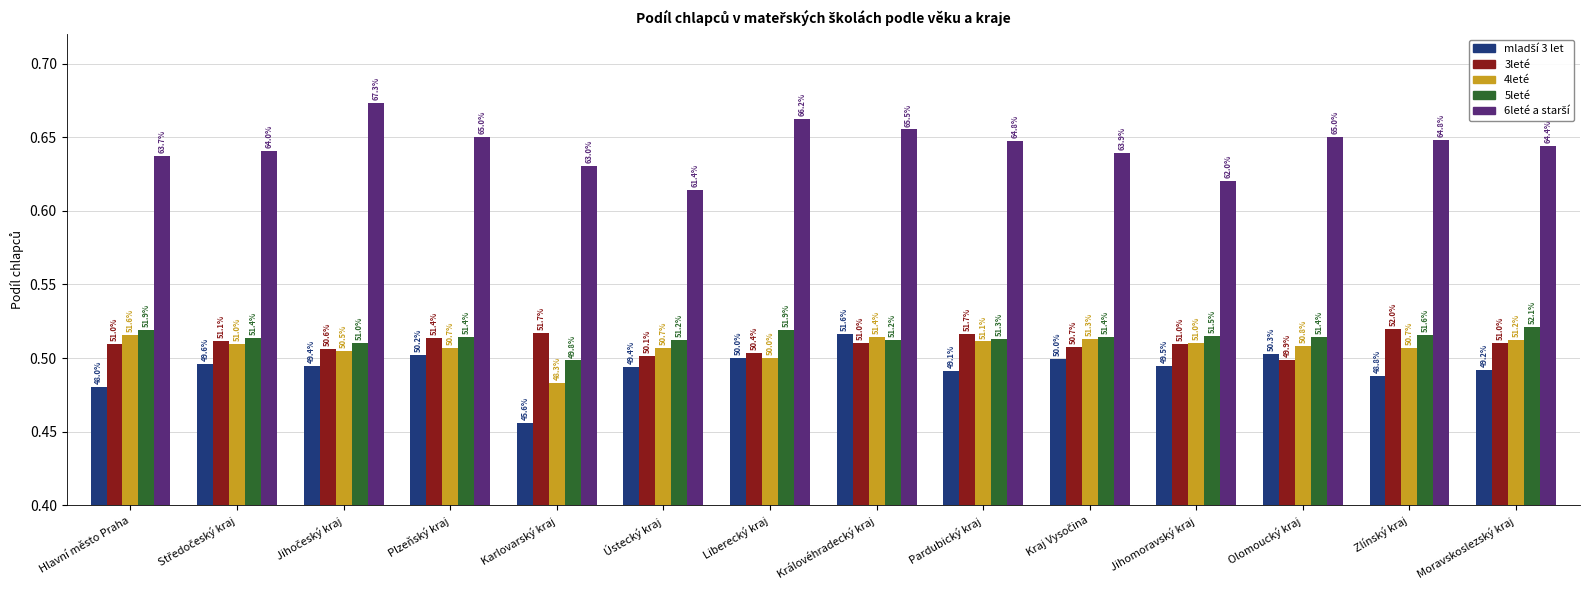

At Středočeský kraj, list the series in order from smallest to largest.

mladší 3 let, 4leté, 3leté, 5leté, 6leté a starší